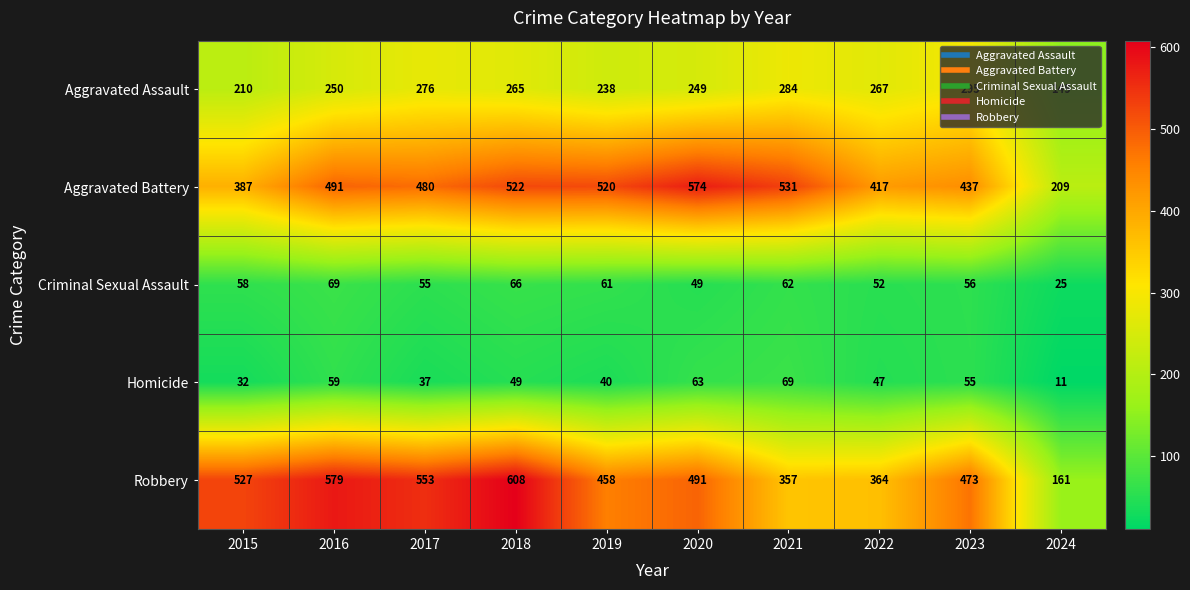

What is the total value across all series at 2022?

1147